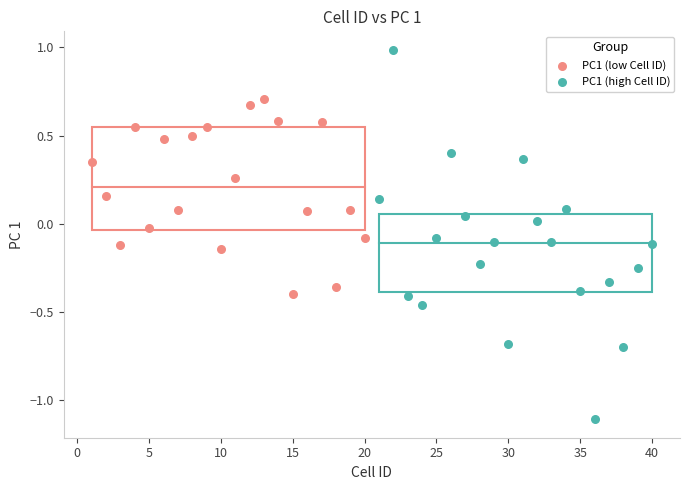

Which series has the largest Y range (max minus min)?

PC1 (high Cell ID)